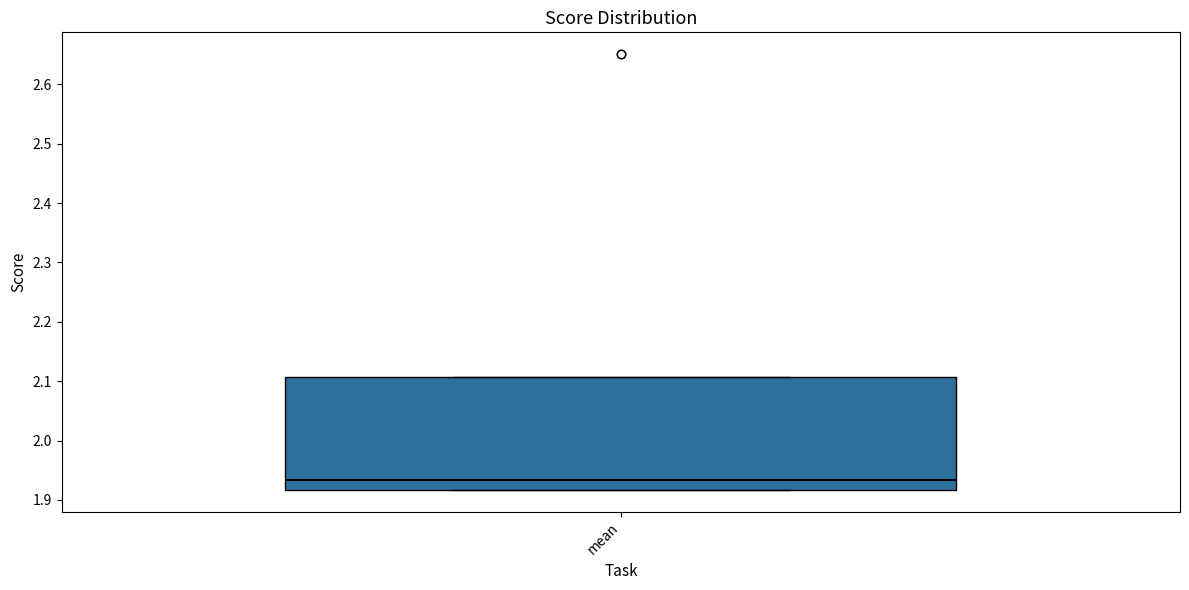

Transcribe this box plot: give where the median line is, the range the box spans, and where the two whiskers end, as read against the y-axis. The values are not printed on the chart, so give them approximately, as read against the axis.

median 1.93, box 1.92 to 2.11, whiskers 1.92 to 2.11